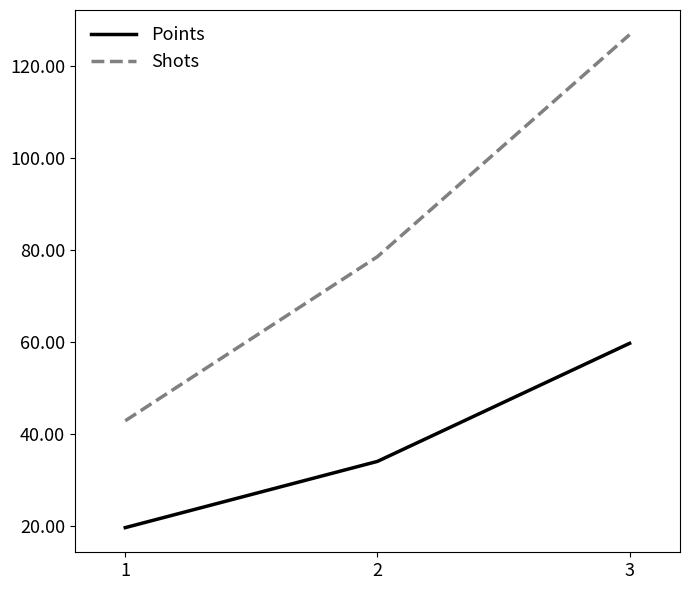

List the series in order of their overall mean, lowest first.

Points, Shots